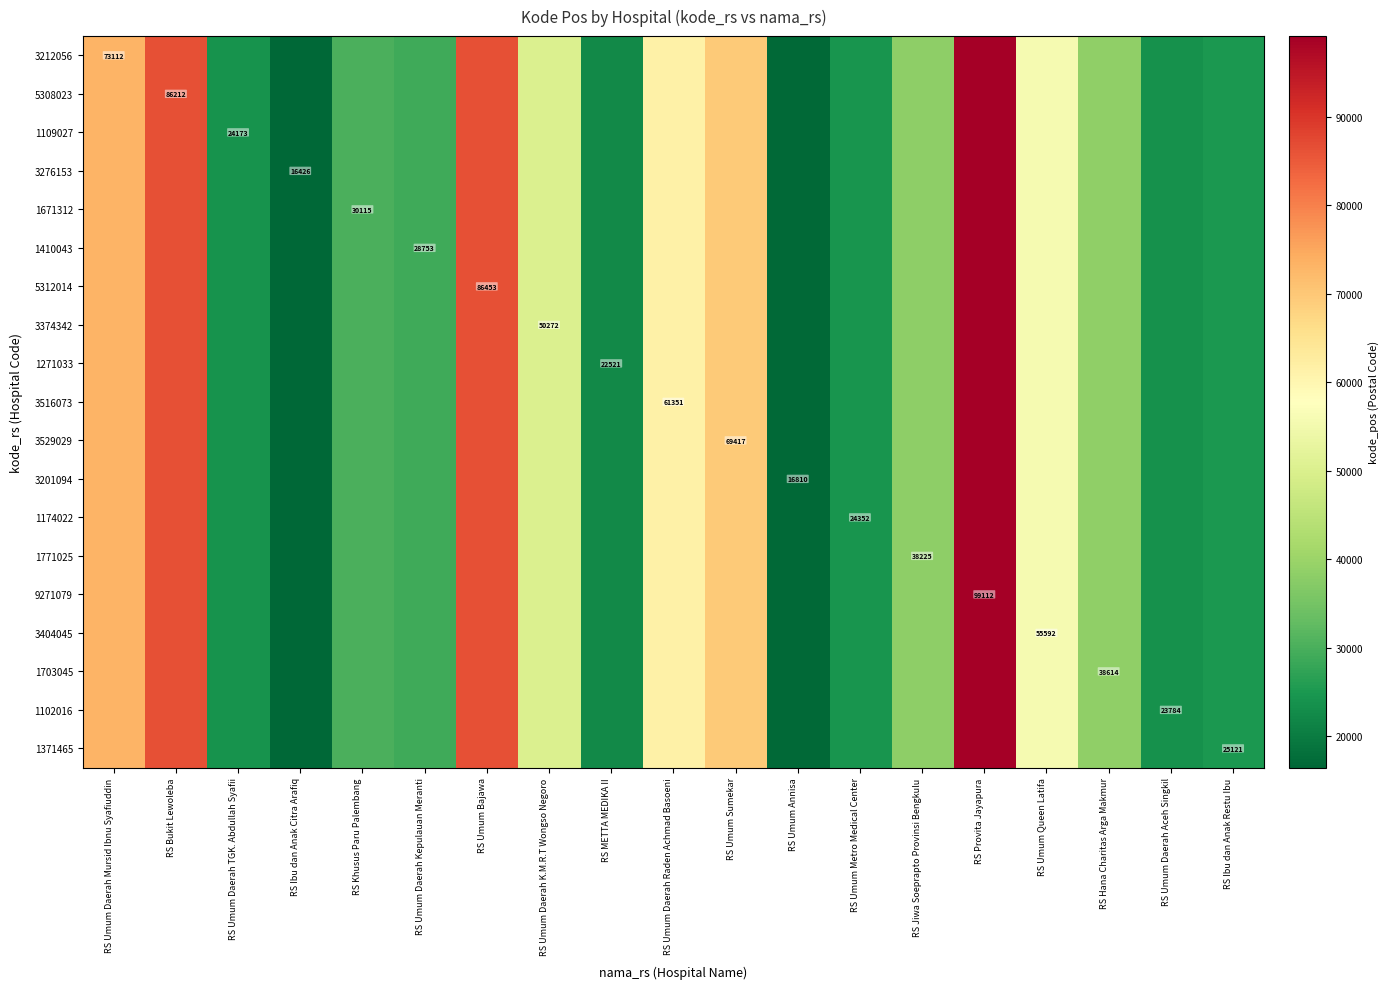

At which label is 1271033 closest to 57769?

RS Umum Queen Latifa